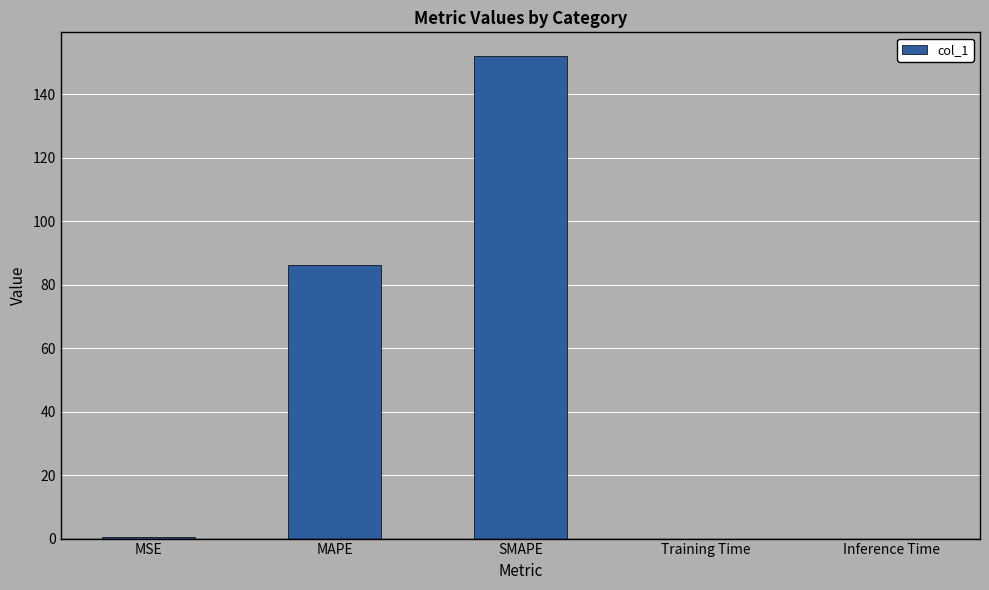

What is the greatest value displayed?

151.8